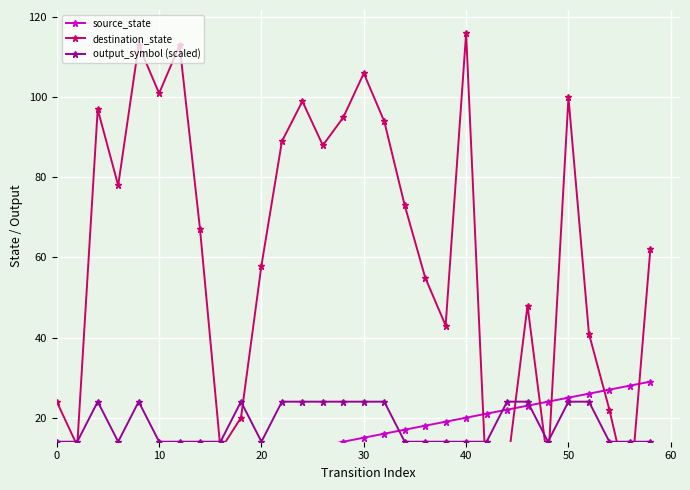

True or false: output_symbol (scaled) has more than 0 interior local peaks.

True